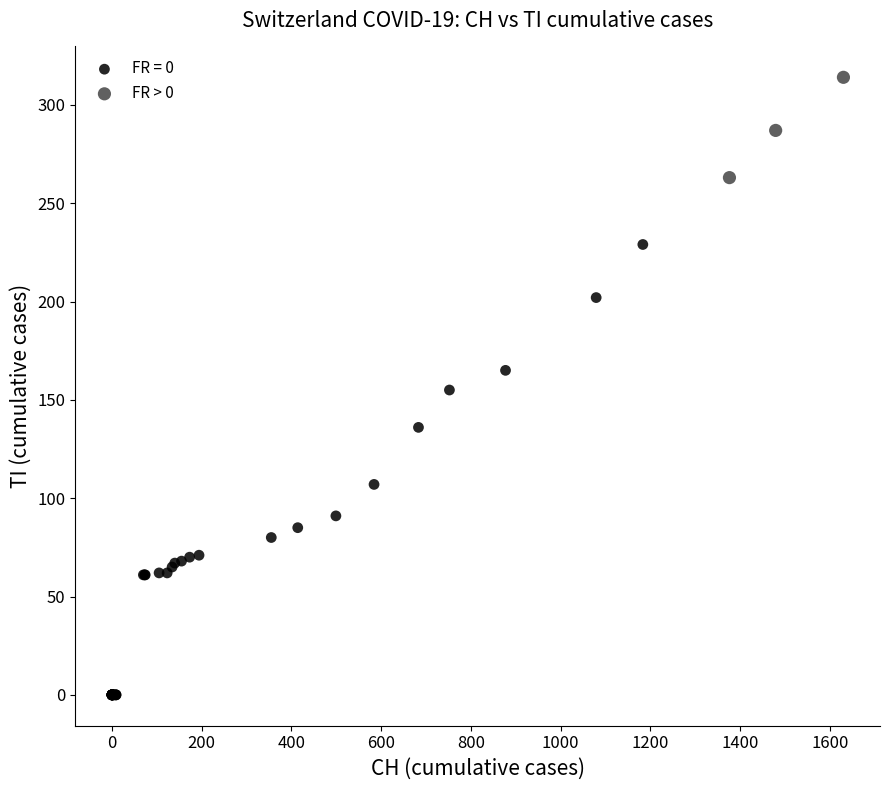

Which series contains the highest Y value?

FR > 0